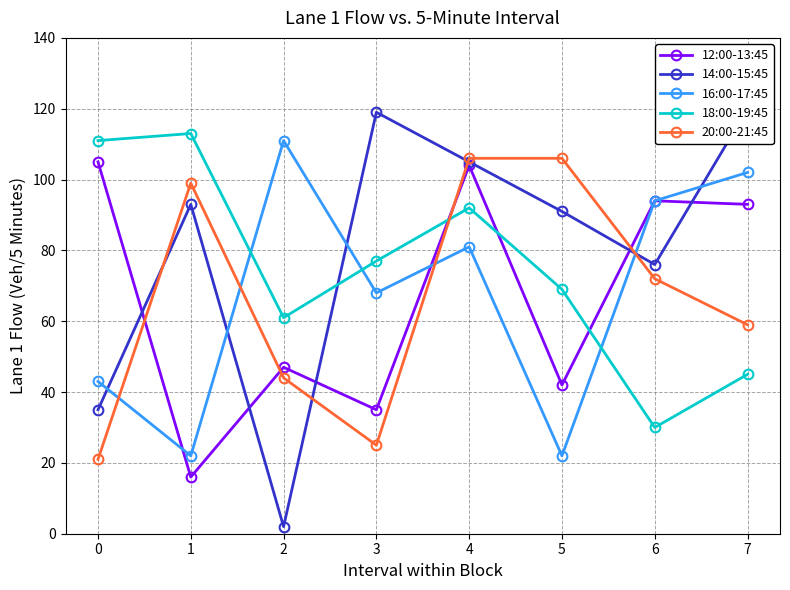

What is the value of the 12:00-13:45 point at the 2nd from the left?

16